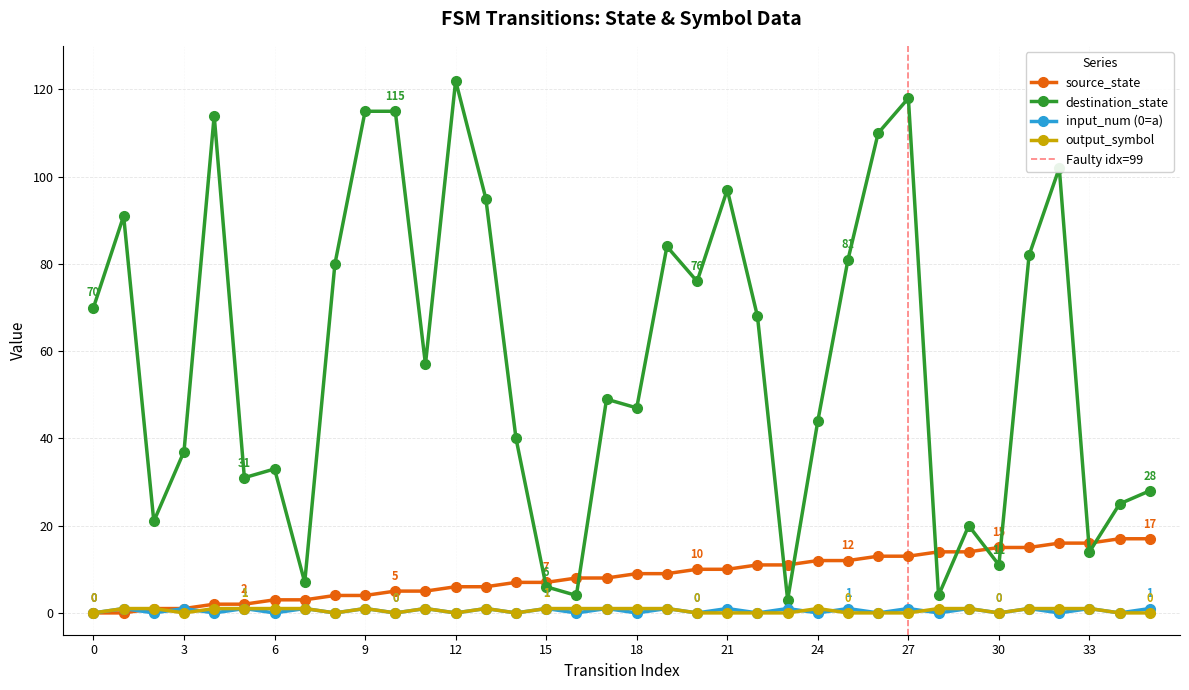

What is the spread (max minus min) of values at 32?

102